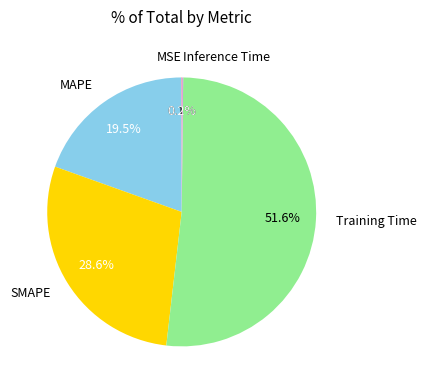

Does any single category account for the majority?

Yes